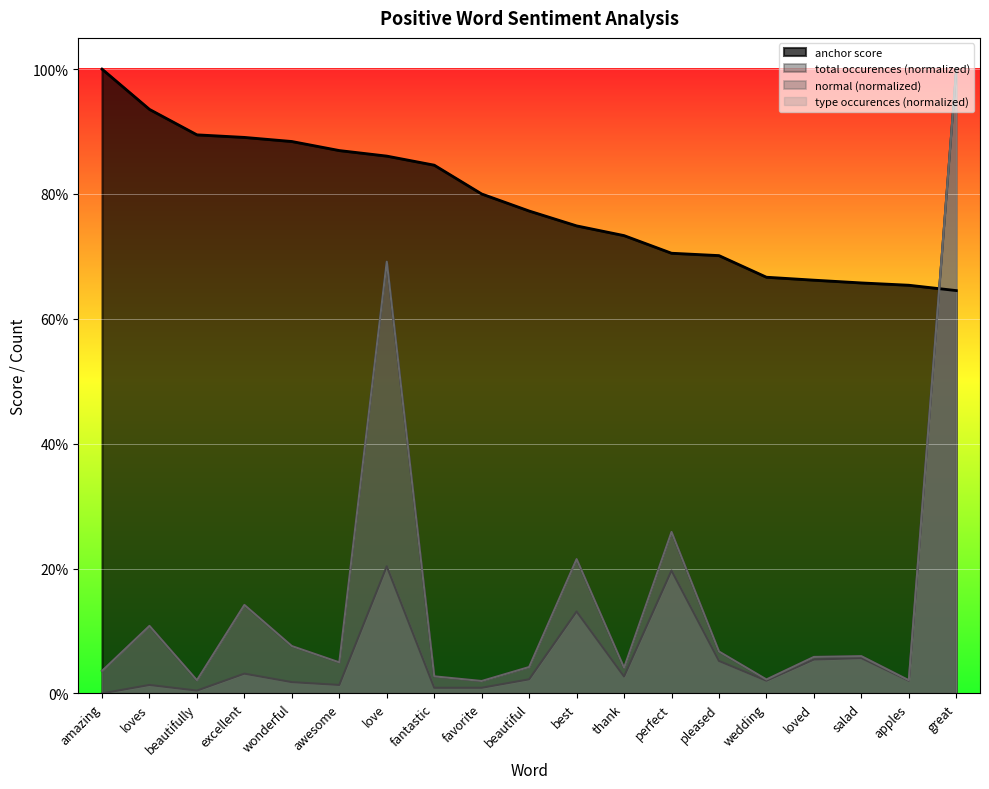

Which category has the lowest value across all series?

amazing